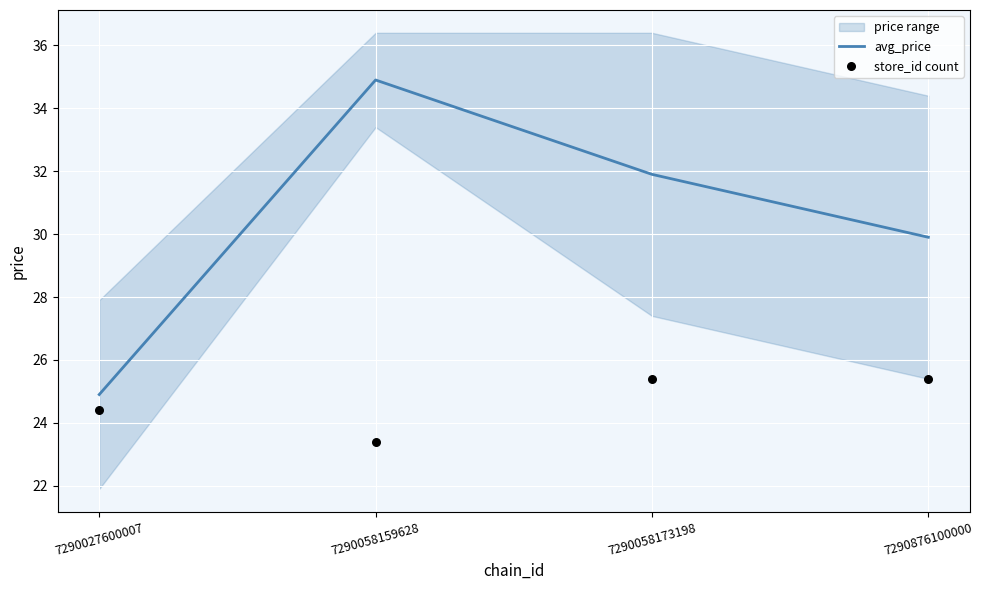

Is the value of store_id count at 7290876100000 greater than the value of avg_price at 7290027600007?

Yes